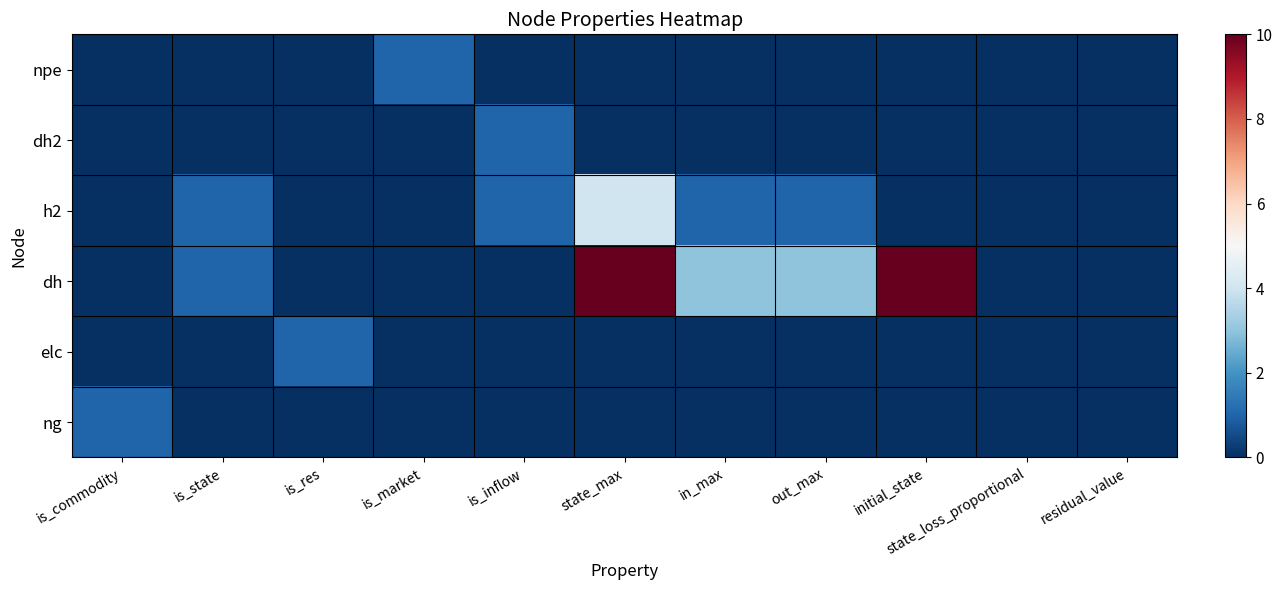

At how many categories does at least one series exceed 4?

2